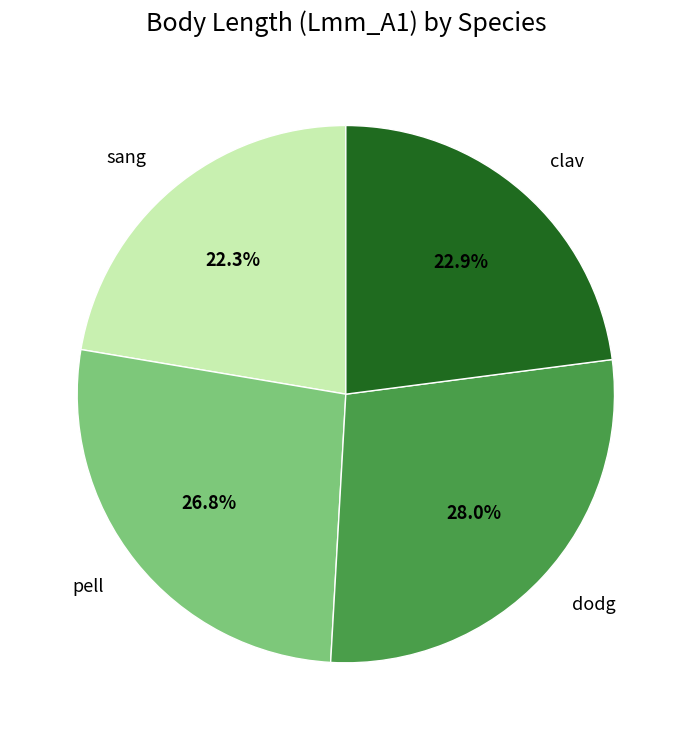

Combined, what portion of the pie is pell and clav?

49.7%